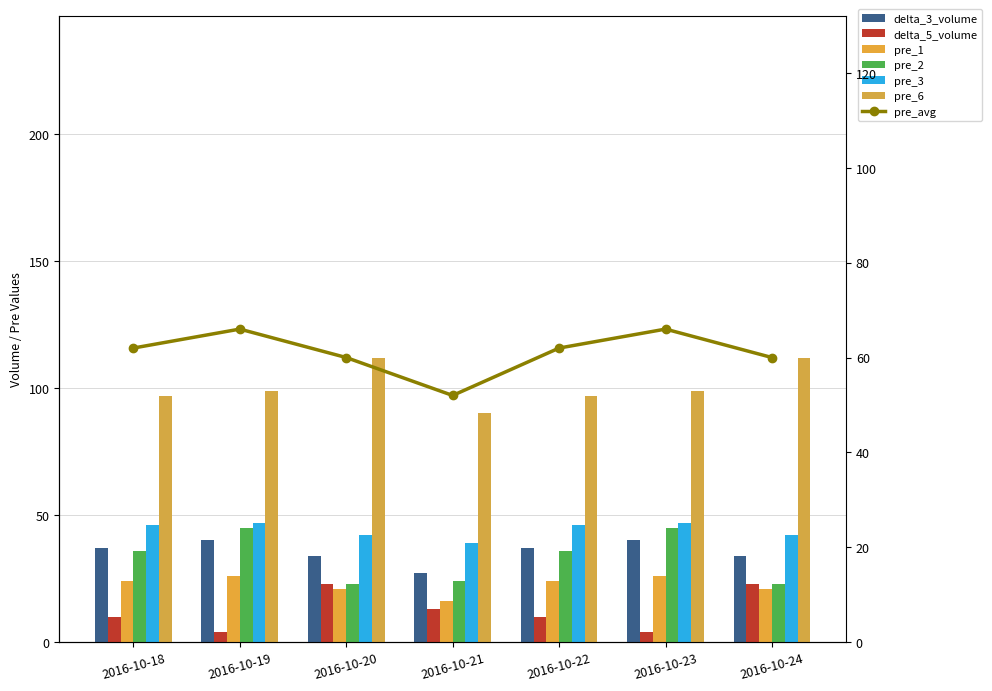

True or false: pre_3 has a value of 42 at 2016-10-24.

True